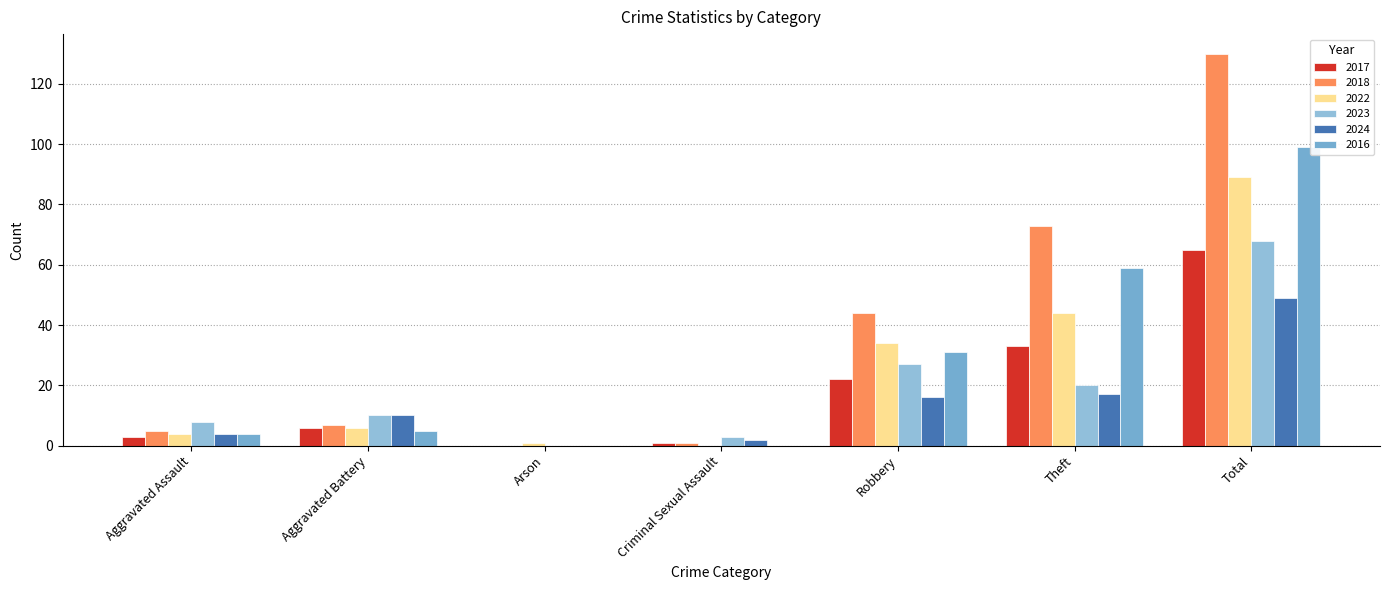

Which series has the largest total across all categories?

2018